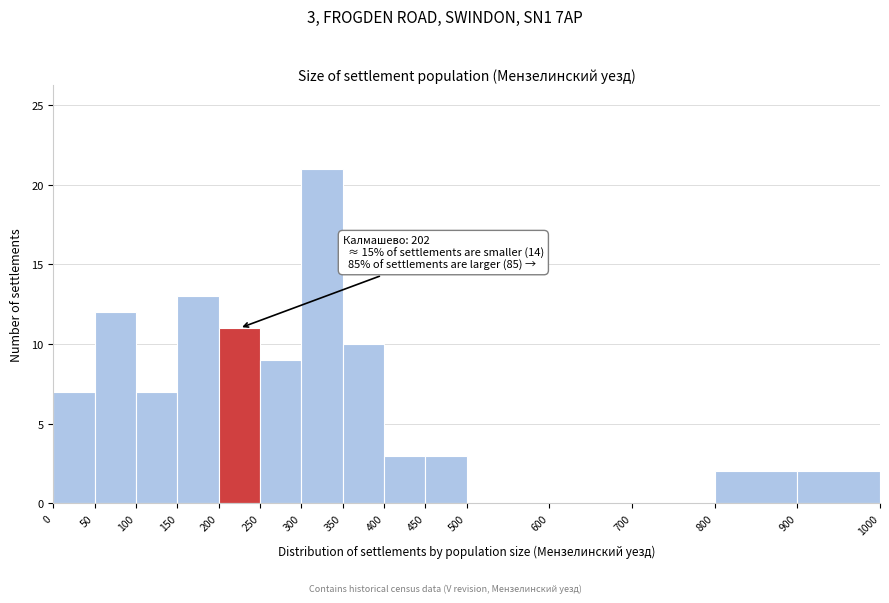

Which range on the x-axis has the tallest bar?

300 to 350